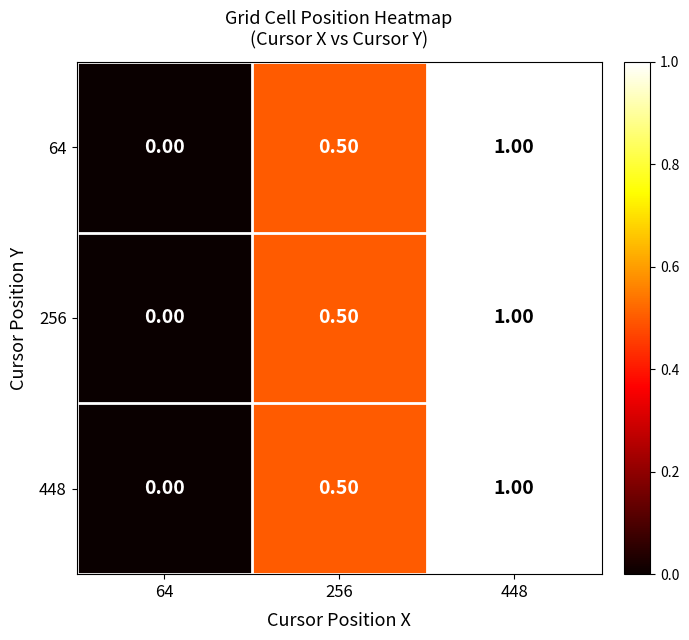

List the labels in order of 64 value, largest first.

448, 256, 64